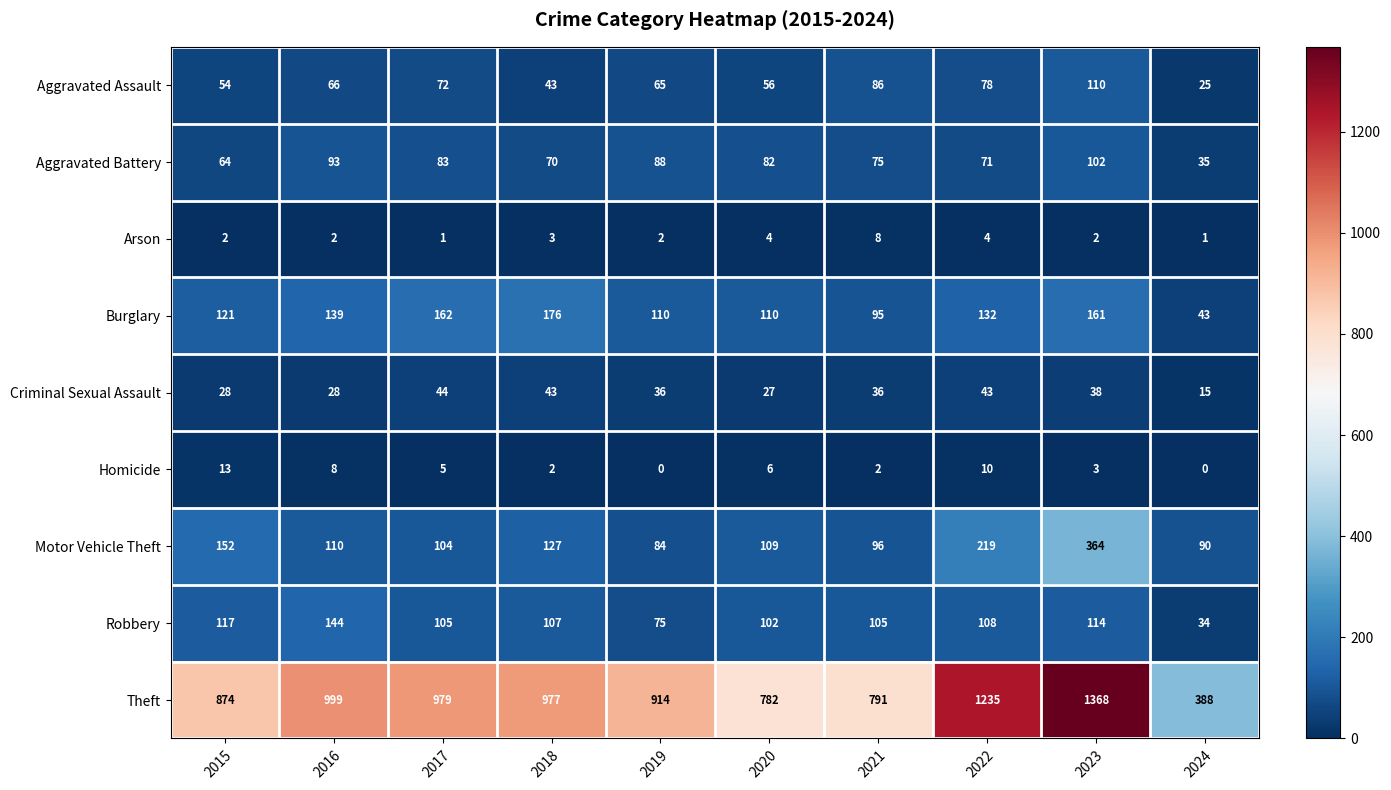

True or false: Theft has a value of 443 at 2022.

False